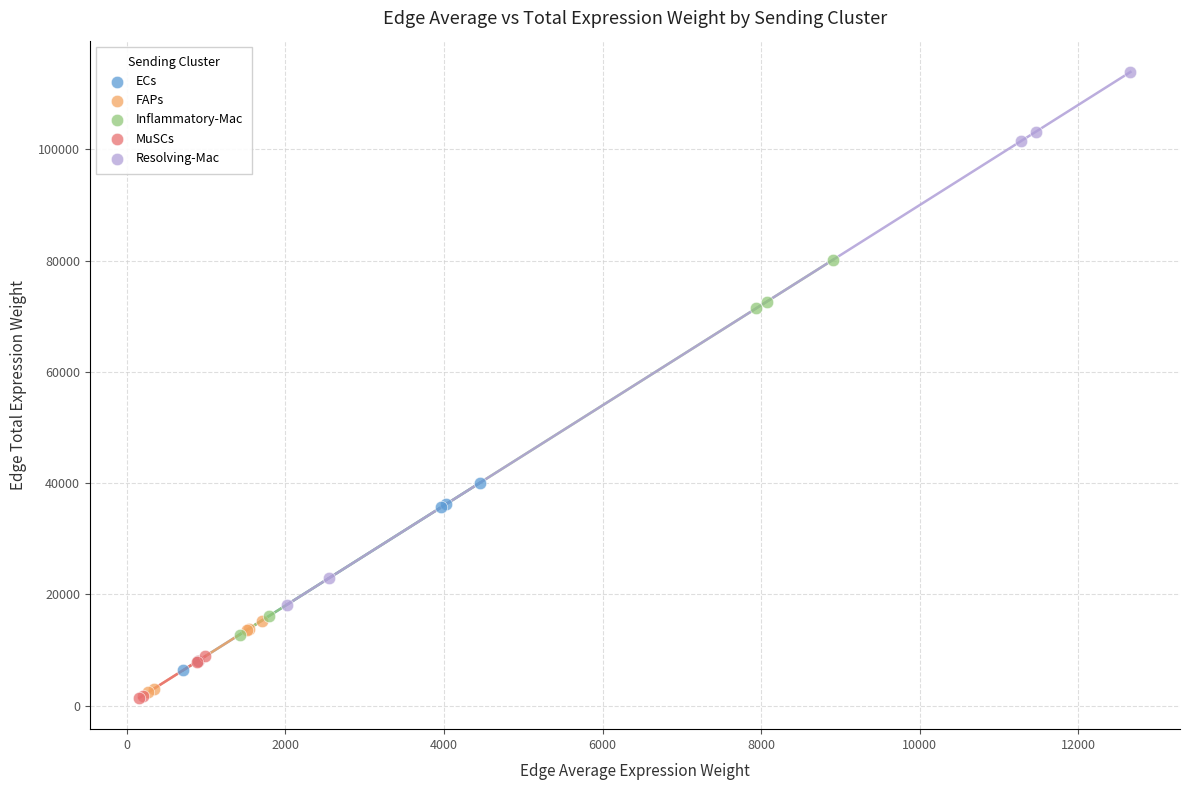

Which series contains the highest Y value?

Resolving-Mac